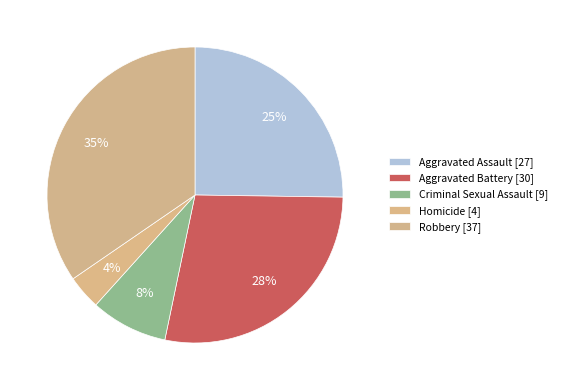

Count the number of slices in the pie.

5